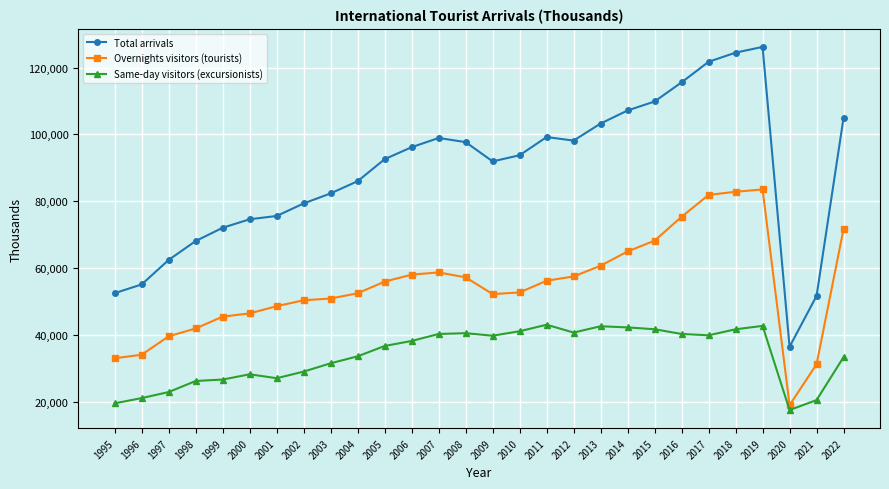

True or false: Overnights visitors (tourists) has more than 1 points higher than both neighbors.

True